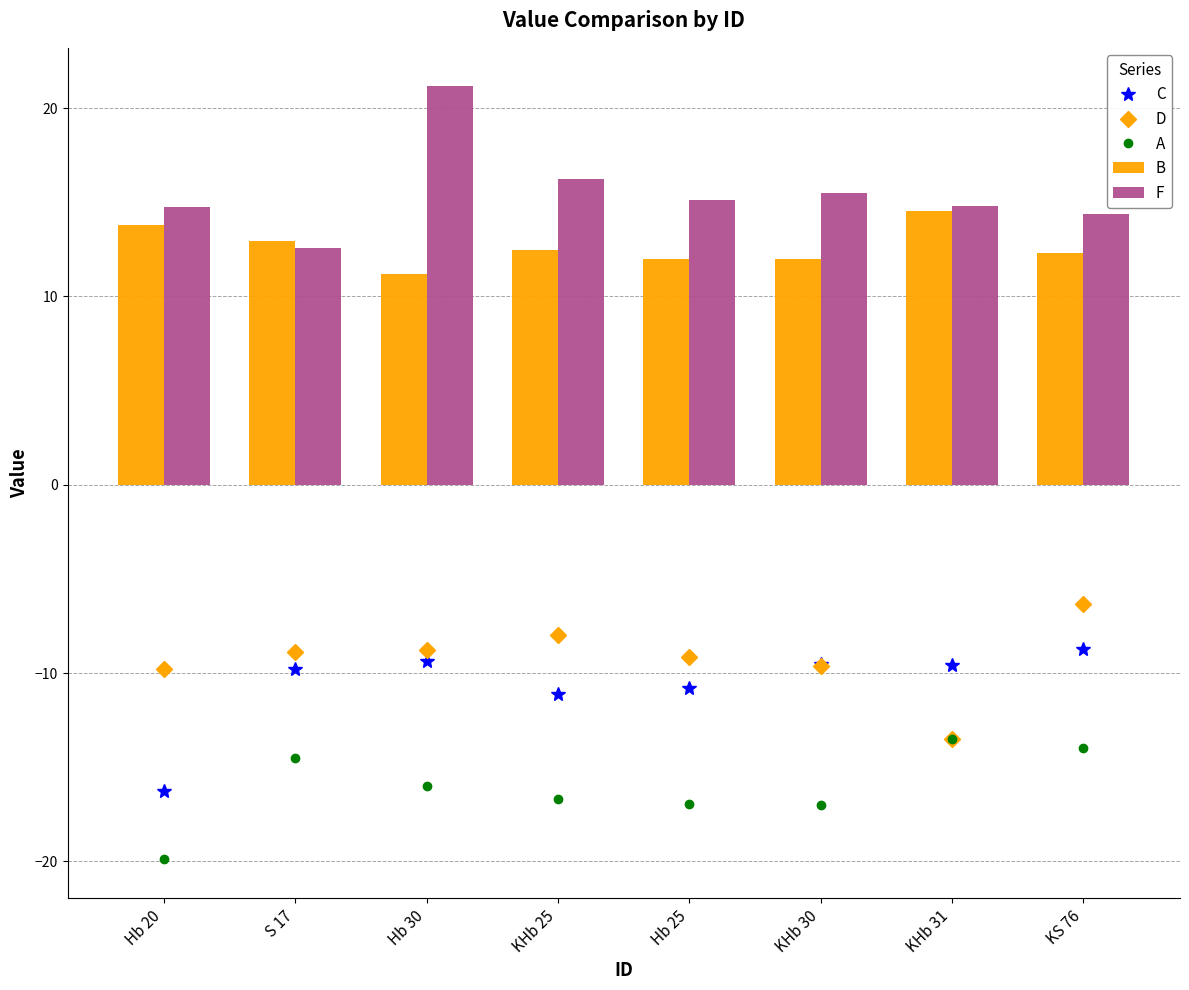

Which series changed the most between KHb 25 and Hb 25?

F